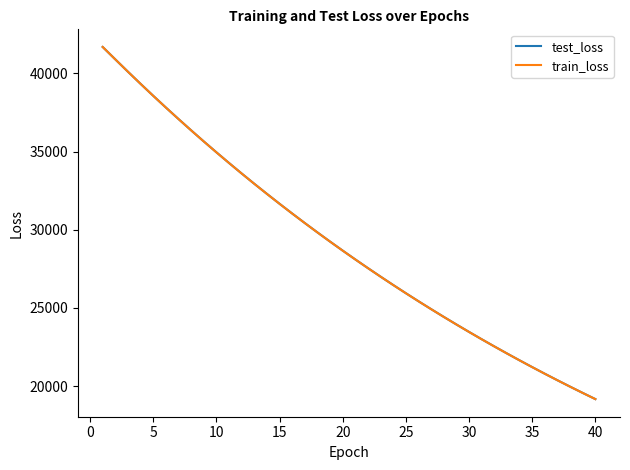

Which series has the widest spread of values?

train_loss